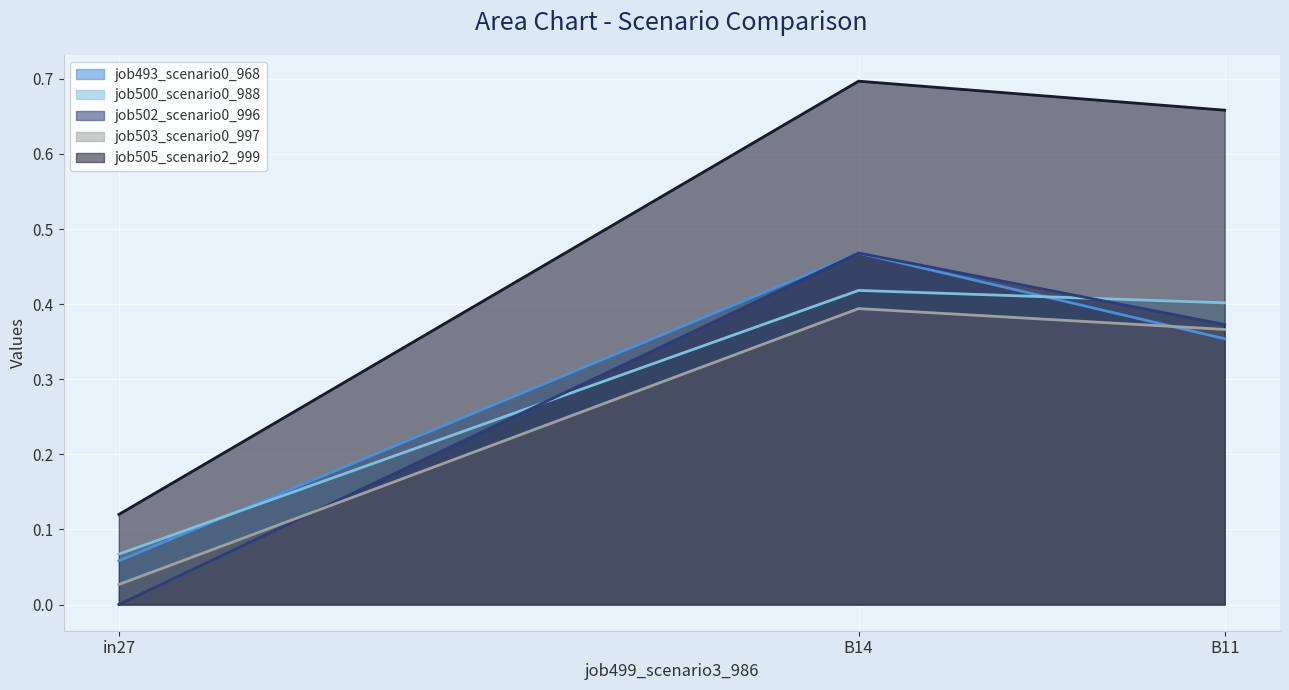

What is the average value of the job493_scenario0_968 series?

0.3